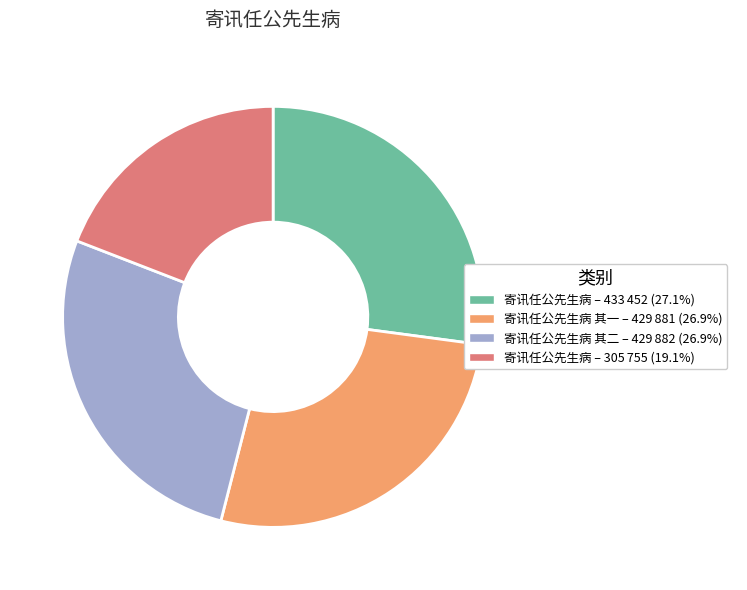

Is there a majority slice in this chart?

No